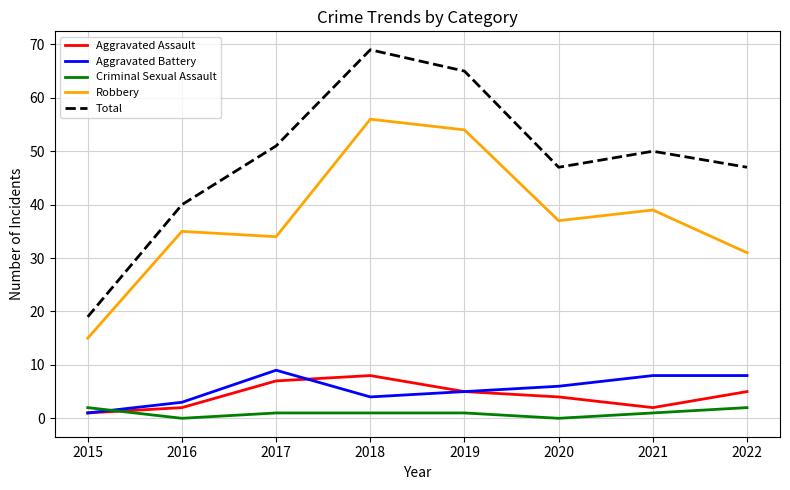

What is the difference between the highest and lowest values at 2021?

49